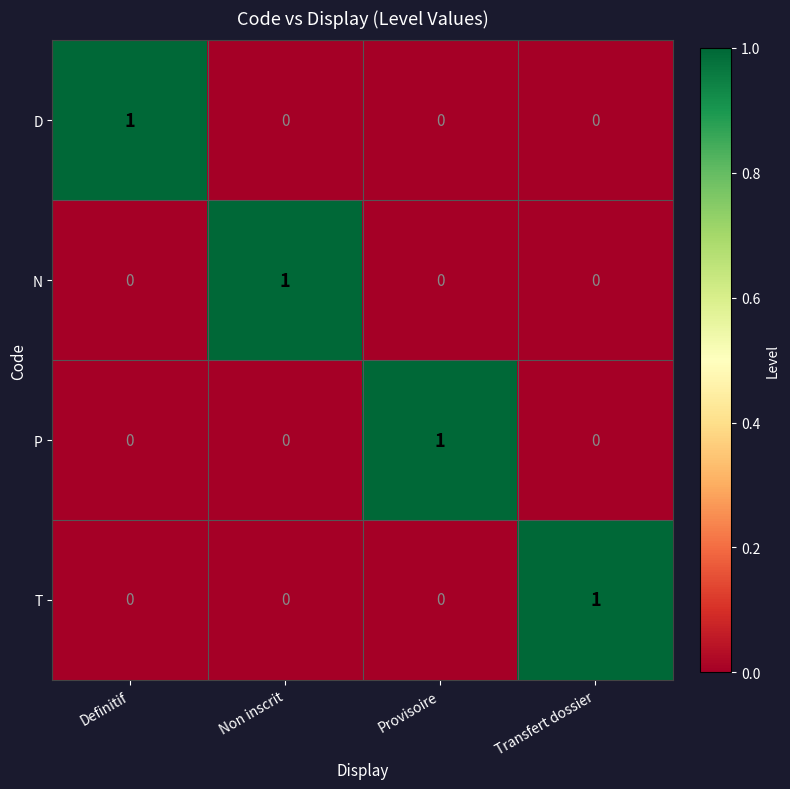

Count the P values in the range 0 to 1.

4